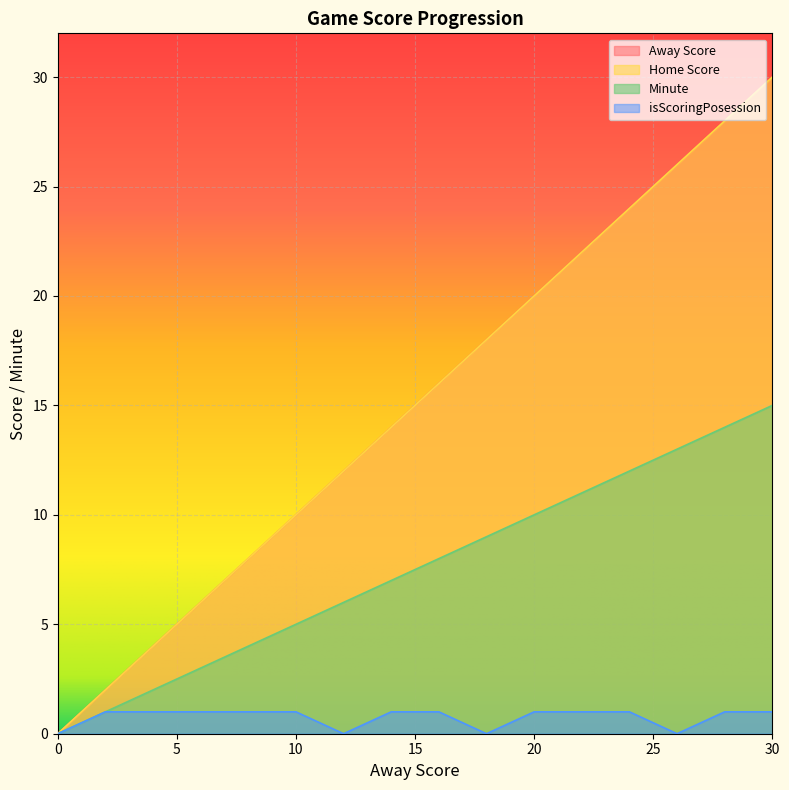

Which series has the widest spread of values?

Away Score